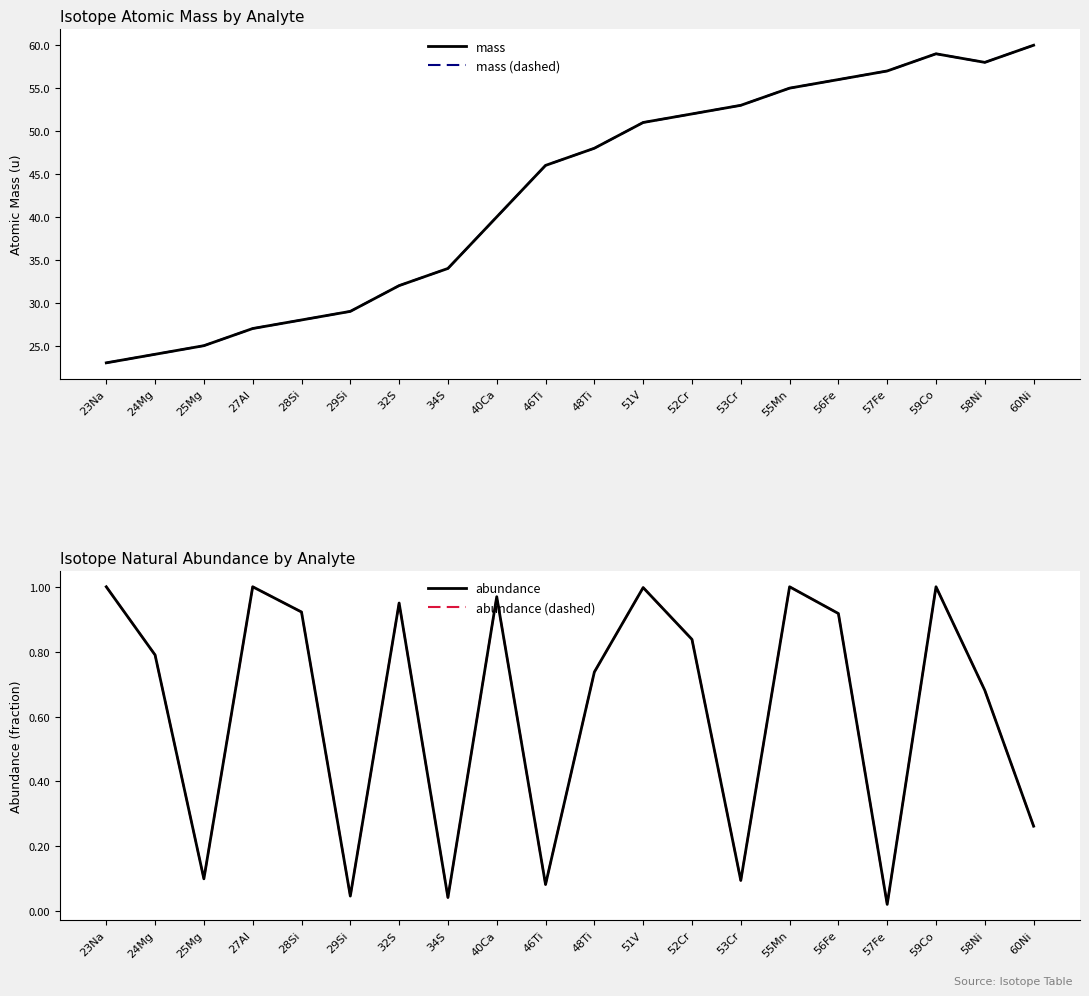

Is this an area chart (filled region under the line)?

No